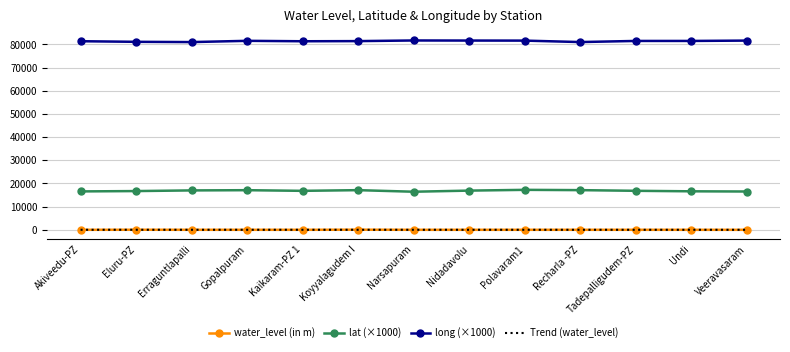

True or false: water_level (in m) and long (×1000) cross at least once.

False